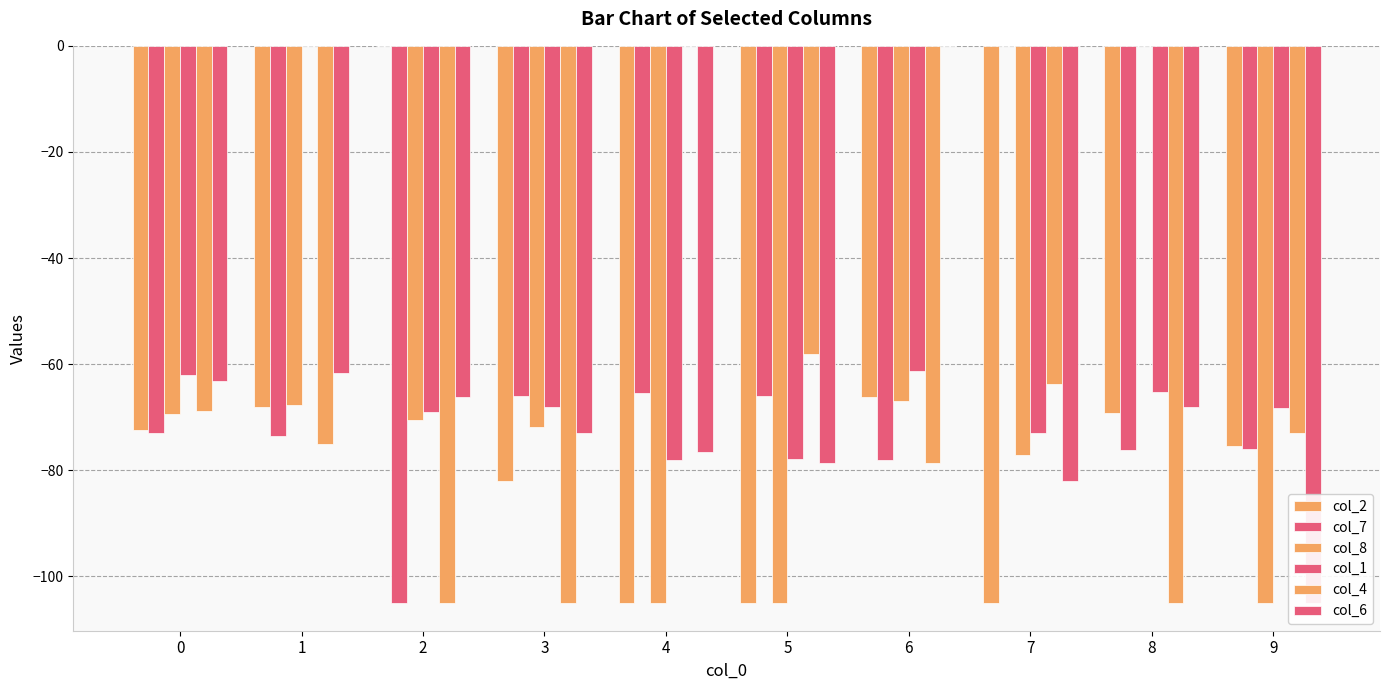

Does the chart contain stacked bars?

No